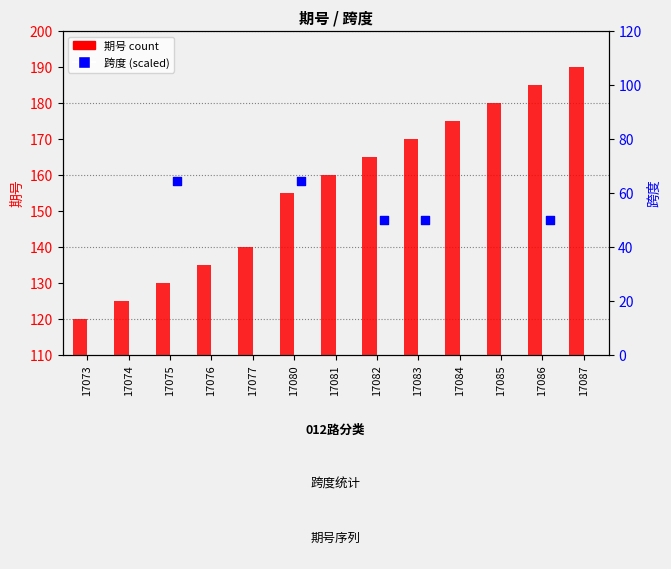

What is the total value across all series at 17086?

235.0